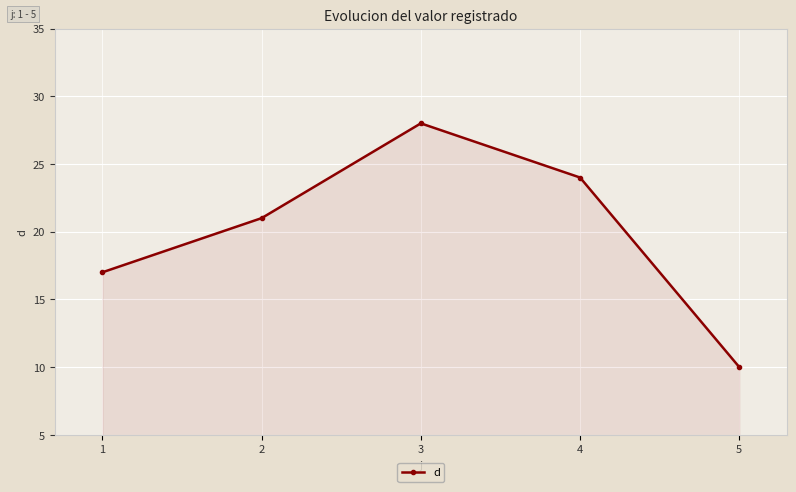

Which label corresponds to the smallest value in the chart?

5